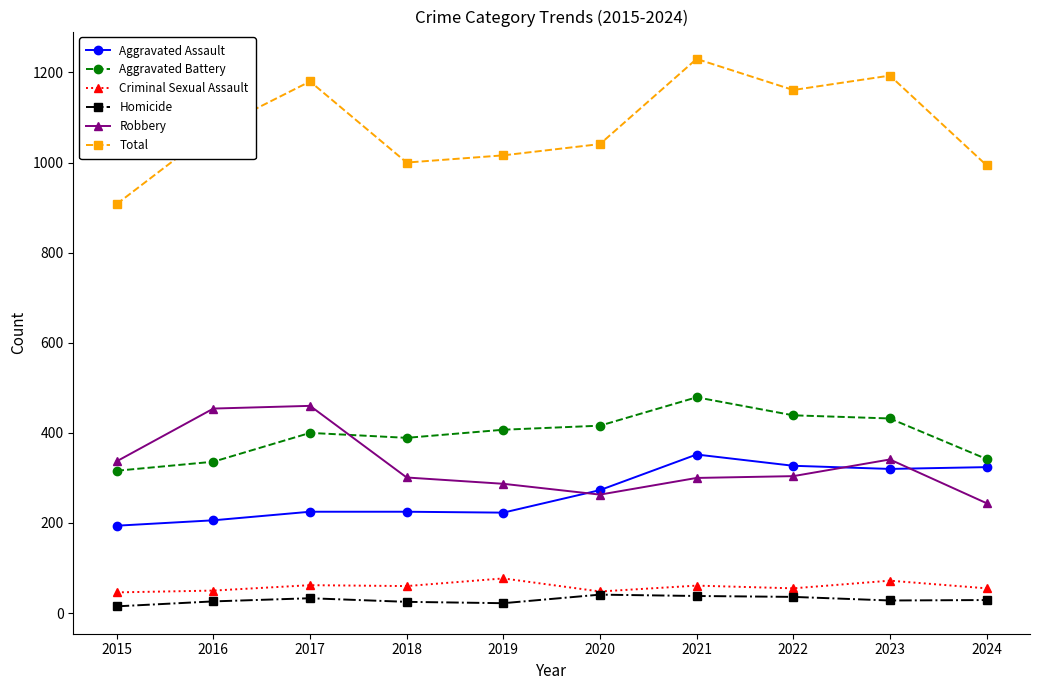

What is the highest value of the Homicide series?

41